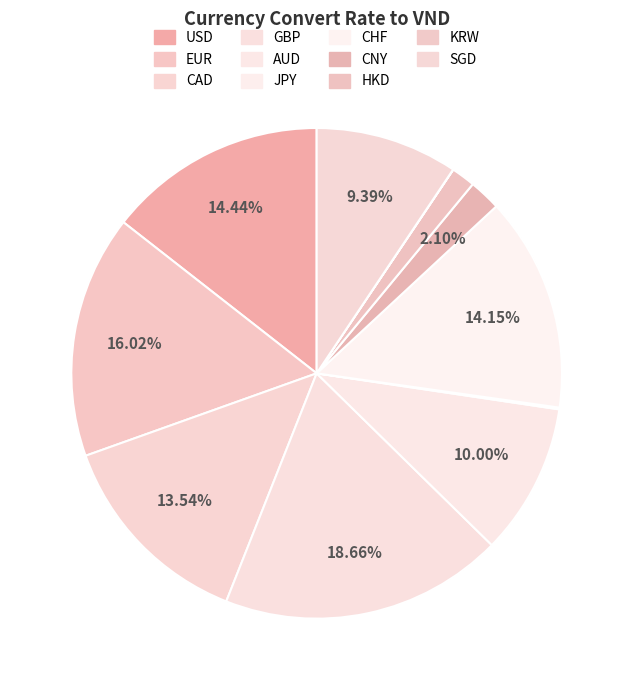

To the nearest percent, what is the difference between the KRW and EUR slice percentages?

16%